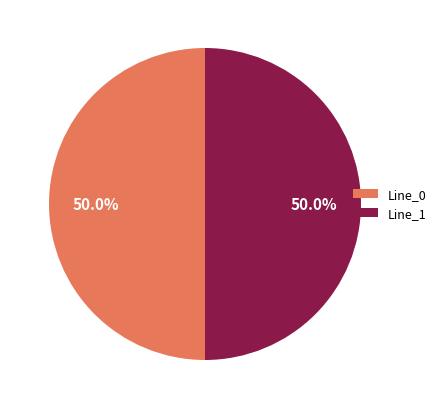

Count the number of slices in the pie.

2